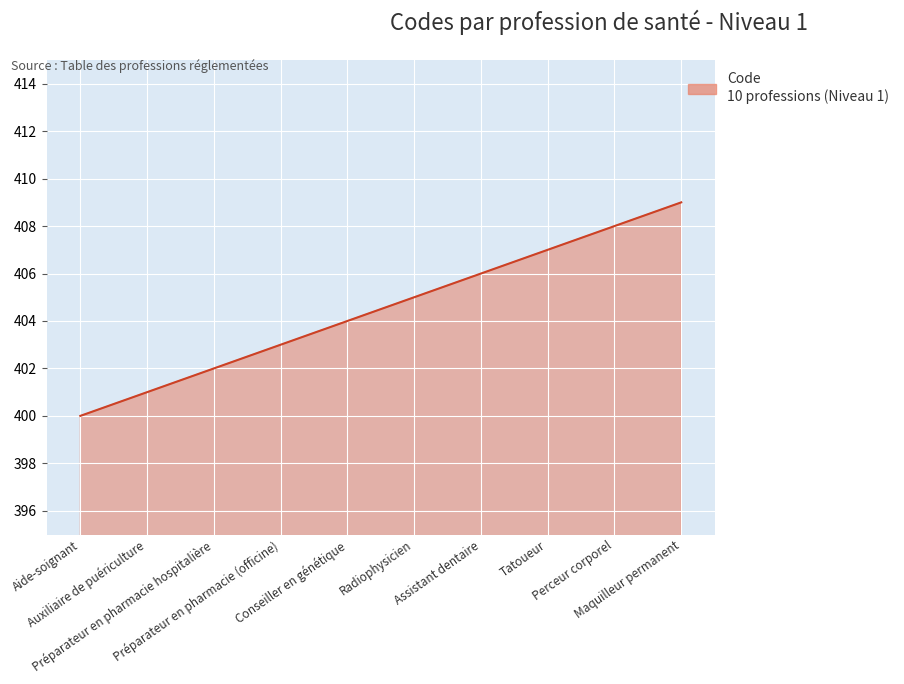

Approximately how many times larger is the value at Préparateur en pharmacie (officine) compared to Préparateur en pharmacie hospitalière?

1.0